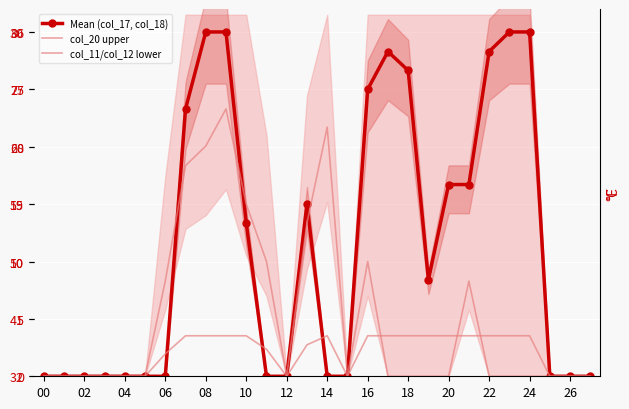

In col_20 upper, how many points are lower than both neighbors (excluding endpoints)?

2